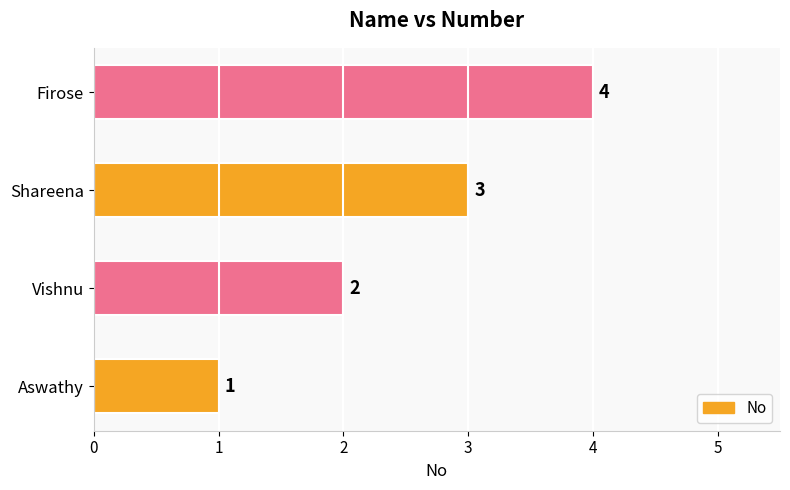

What is the difference between the second highest and minimum values?

2